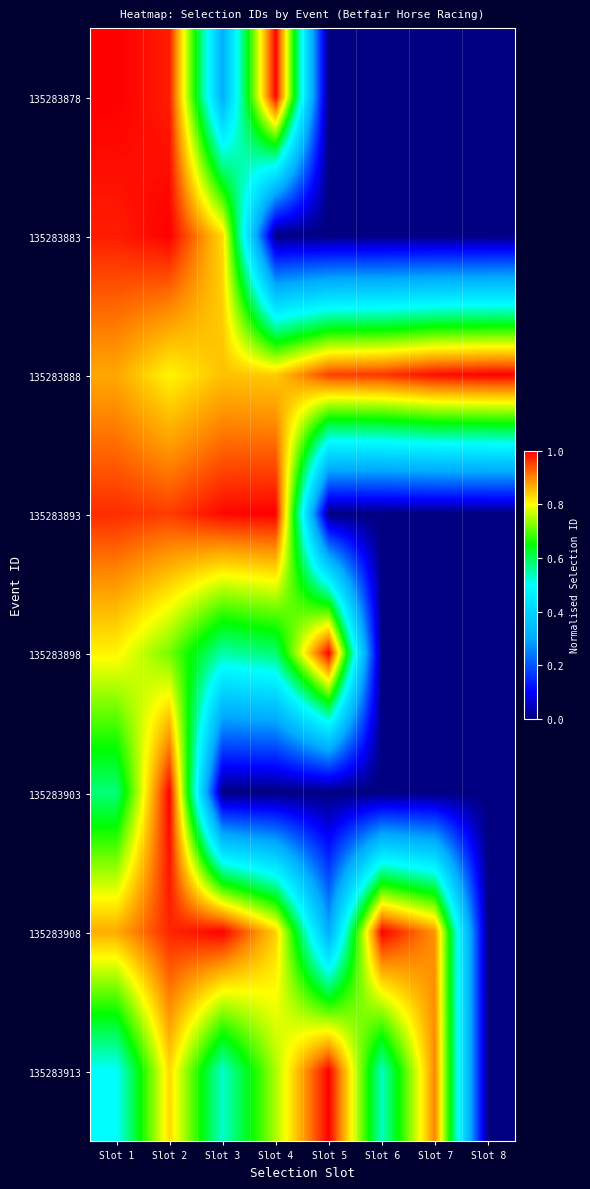

At how many categories does at least one series exceed 0?

8